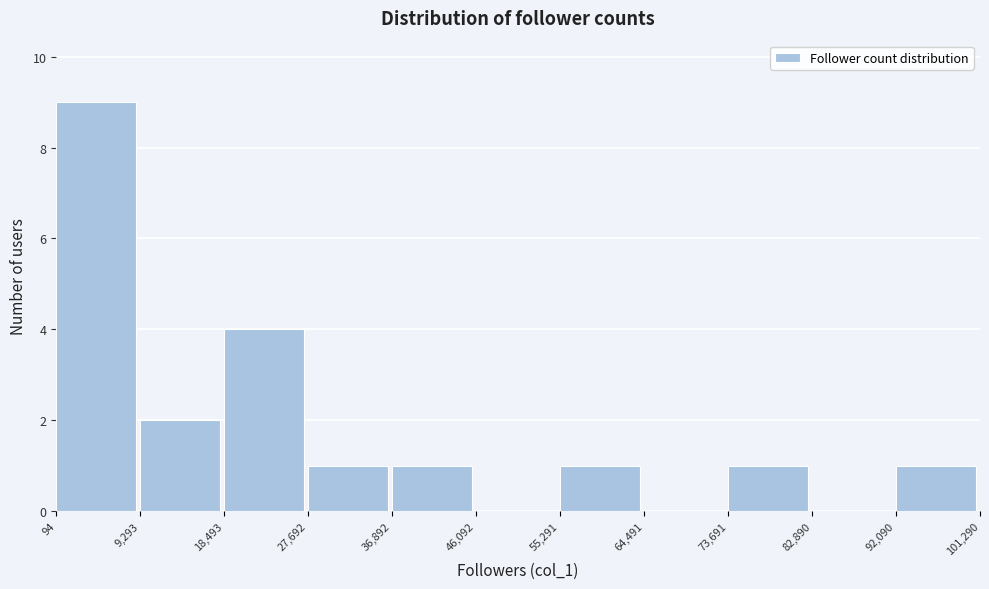

What is the height of the bar covering 55,291 to 64,491 on the x-axis? The values are not printed on the chart, so give them approximately, as read against the axis.

1